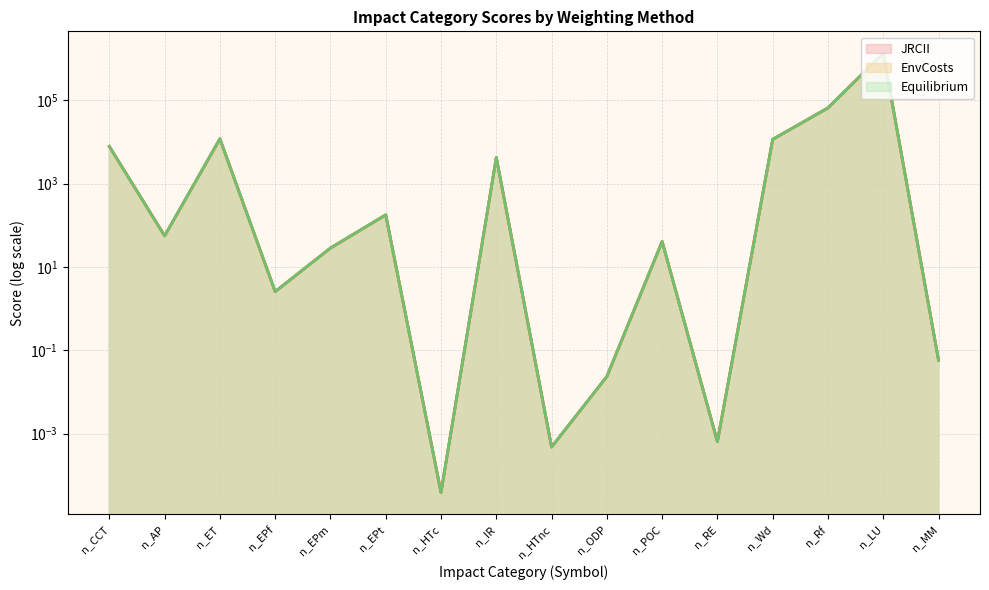

What is the sum of all JRCII values?

1435282.4